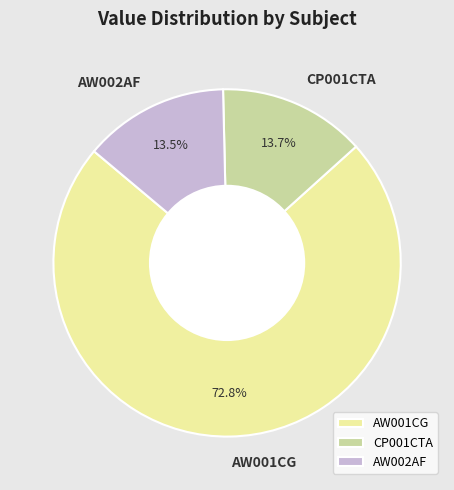

Between CP001CTA and AW001CG, which is larger?

AW001CG